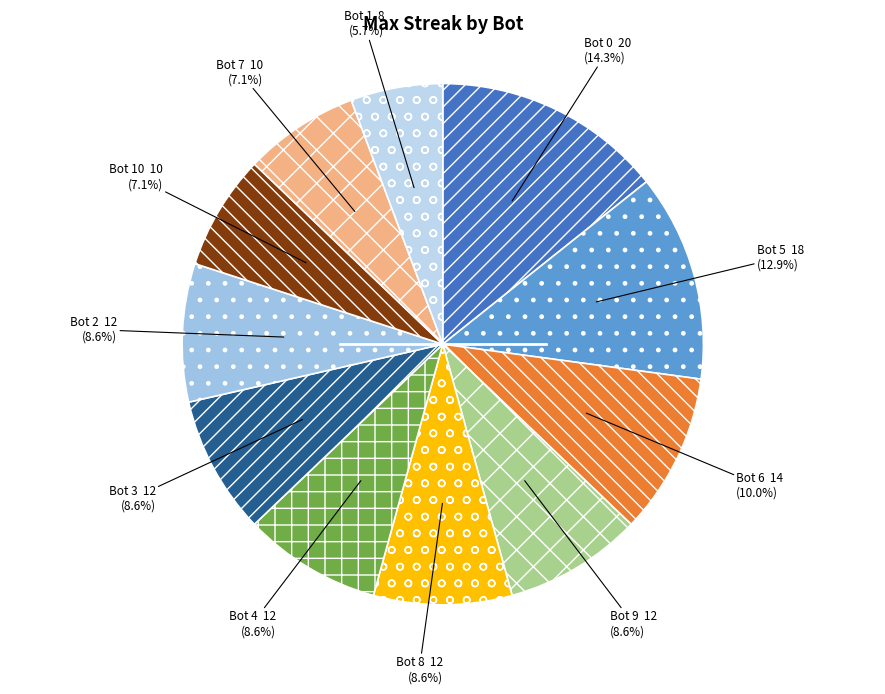

Count the number of slices in the pie.

11